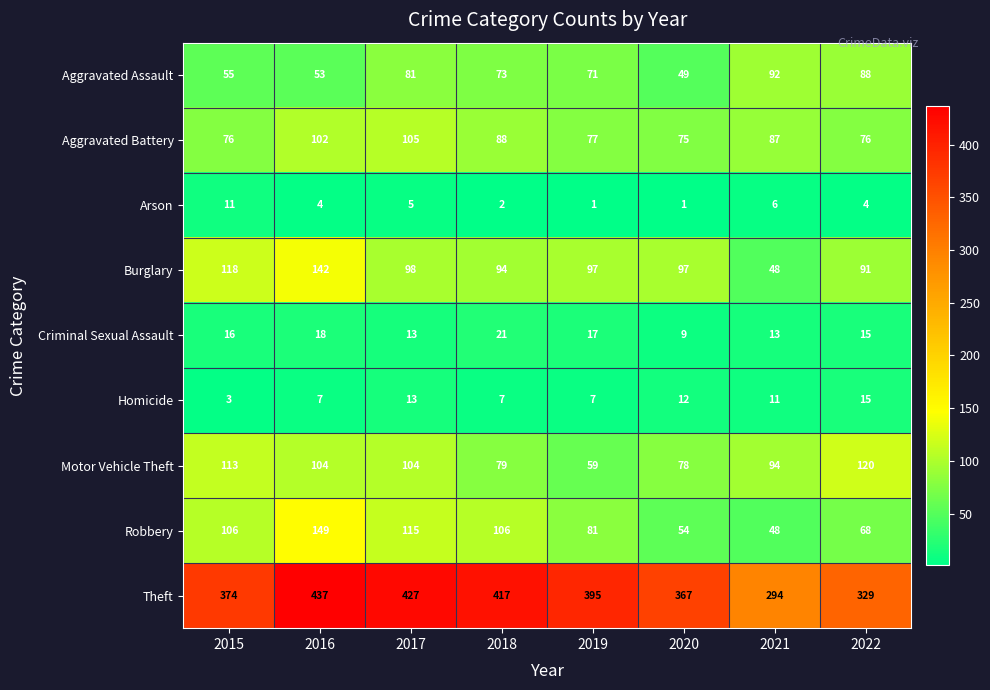

What is the total value across all series at 2019?

805